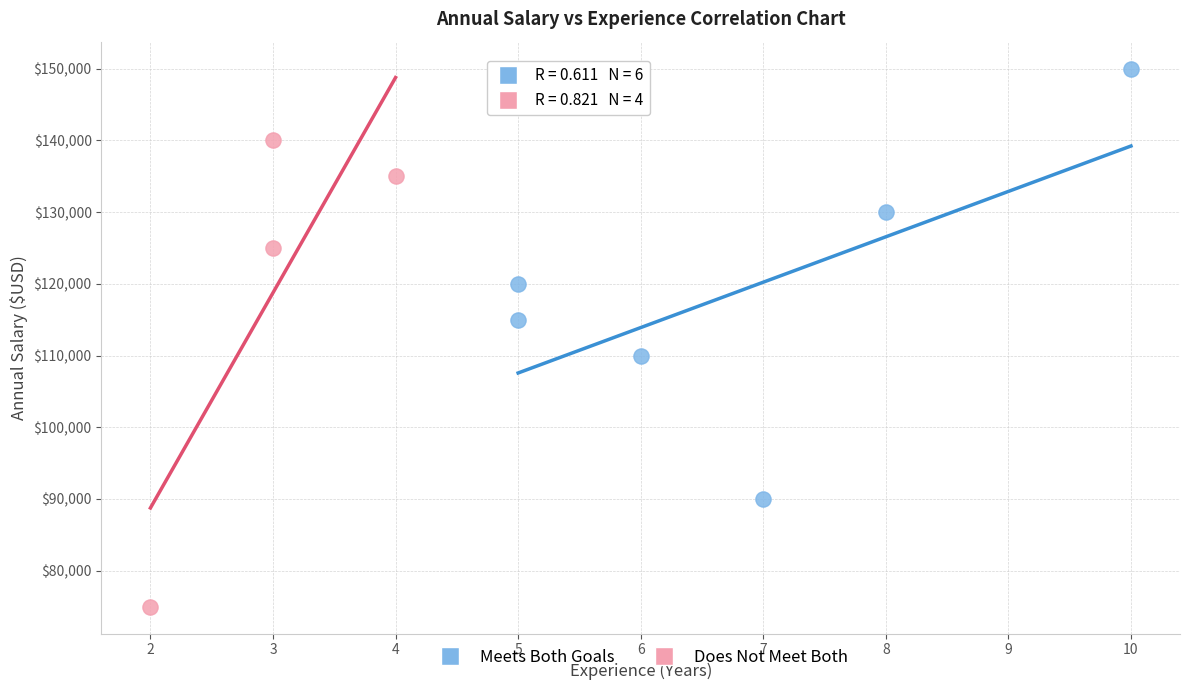

Which series has the largest Y range (max minus min)?

Does Not Meet Both